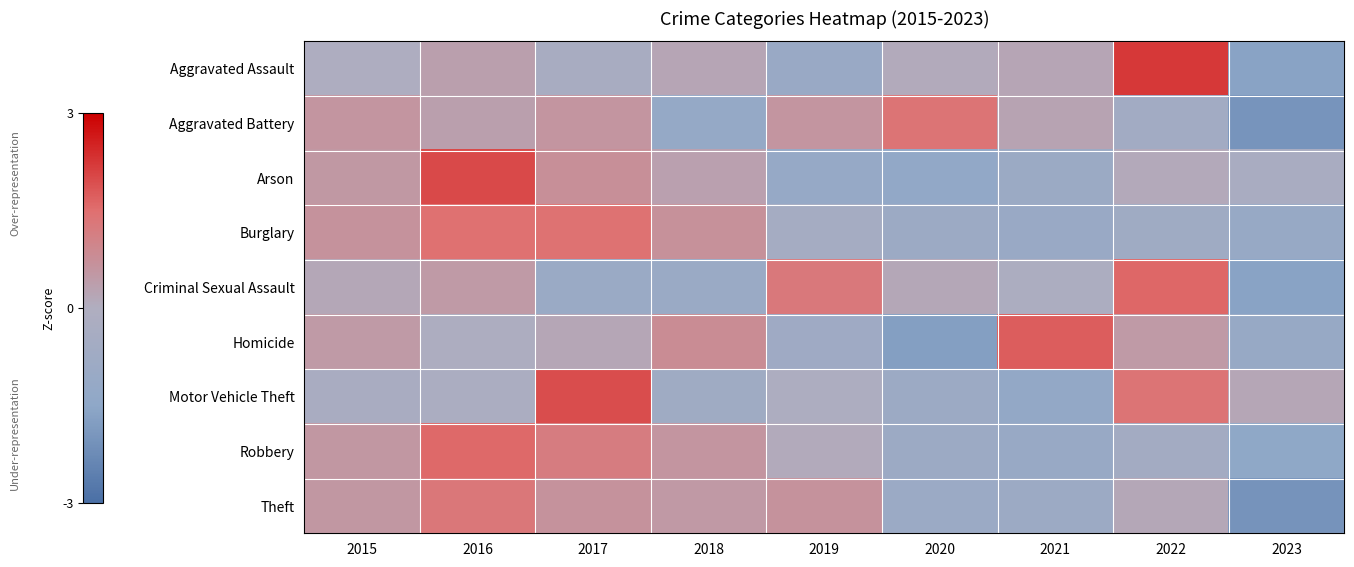

Reading left to right, extract all data points from this chart.

Aggravated Assault: 2015=-0.1	2016=0.3	2017=-0.3	2018=0.2	2019=-1.0	2020=0.1	2021=0.2	2022=2.2	2023=-1.6
Aggravated Battery: 2015=0.6	2016=0.3	2017=0.6	2018=-1.2	2019=0.6	2020=1.4	2021=0.2	2022=-0.6	2023=-2.0
Arson: 2015=0.5	2016=2.0	2017=0.7	2018=0.3	2019=-1.1	2020=-1.3	2021=-0.9	2022=0.1	2023=-0.3
Burglary: 2015=0.7	2016=1.5	2017=1.4	2018=0.7	2019=-0.5	2020=-0.9	2021=-1.0	2022=-0.7	2023=-1.1
Criminal Sexual Assault: 2015=0.2	2016=0.5	2017=-1.0	2018=-1.0	2019=1.3	2020=0.2	2021=-0.2	2022=1.6	2023=-1.6
Homicide: 2015=0.5	2016=-0.1	2017=0.2	2018=0.8	2019=-0.8	2020=-1.7	2021=1.8	2022=0.5	2023=-1.1
Motor Vehicle Theft: 2015=-0.3	2016=-0.2	2017=2.0	2018=-0.7	2019=-0.1	2020=-0.9	2021=-1.3	2022=1.4	2023=0.2
Robbery: 2015=0.6	2016=1.6	2017=1.2	2018=0.6	2019=0.1	2020=-0.9	2021=-1.1	2022=-0.5	2023=-1.5
Theft: 2015=0.5	2016=1.3	2017=0.7	2018=0.5	2019=0.7	2020=-1.0	2021=-0.9	2022=0.2	2023=-2.0